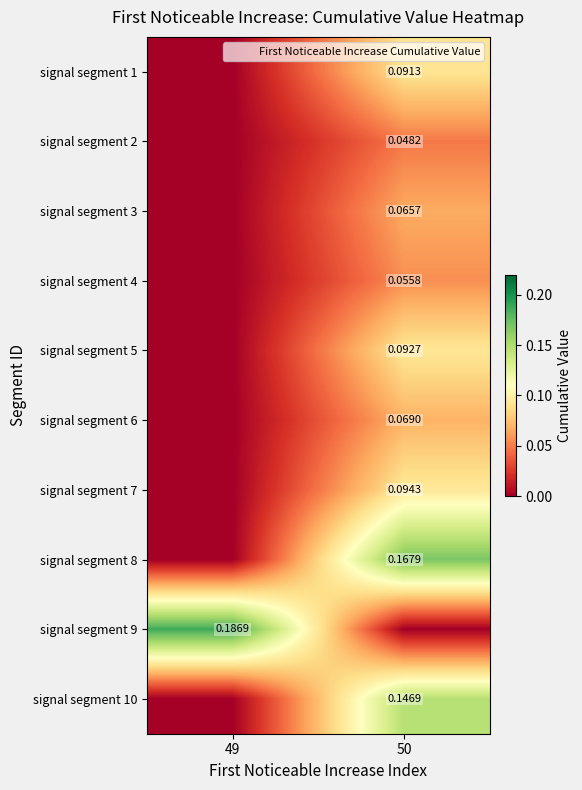

At how many categories does at least one series exceed 0?

2